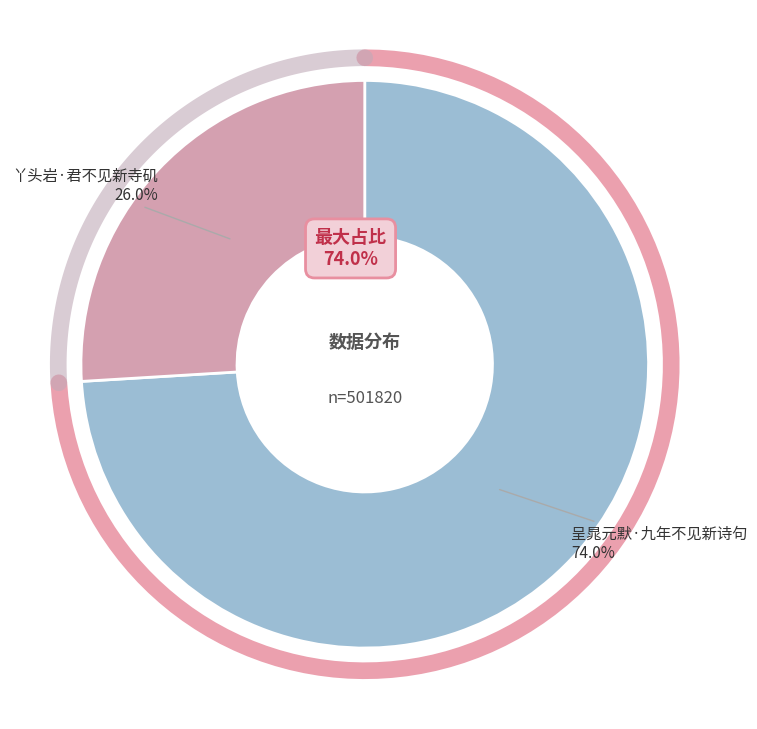

How many segments does this pie chart have?

2